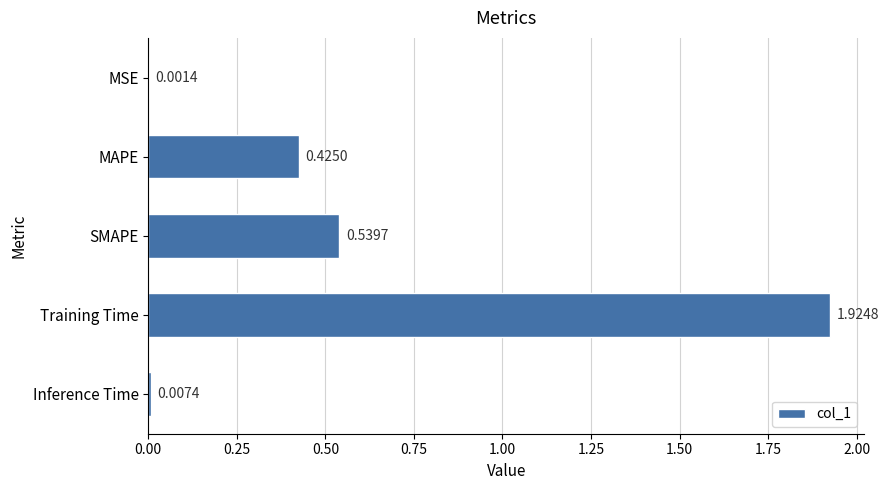

At which label is the value closest to 0?

MSE